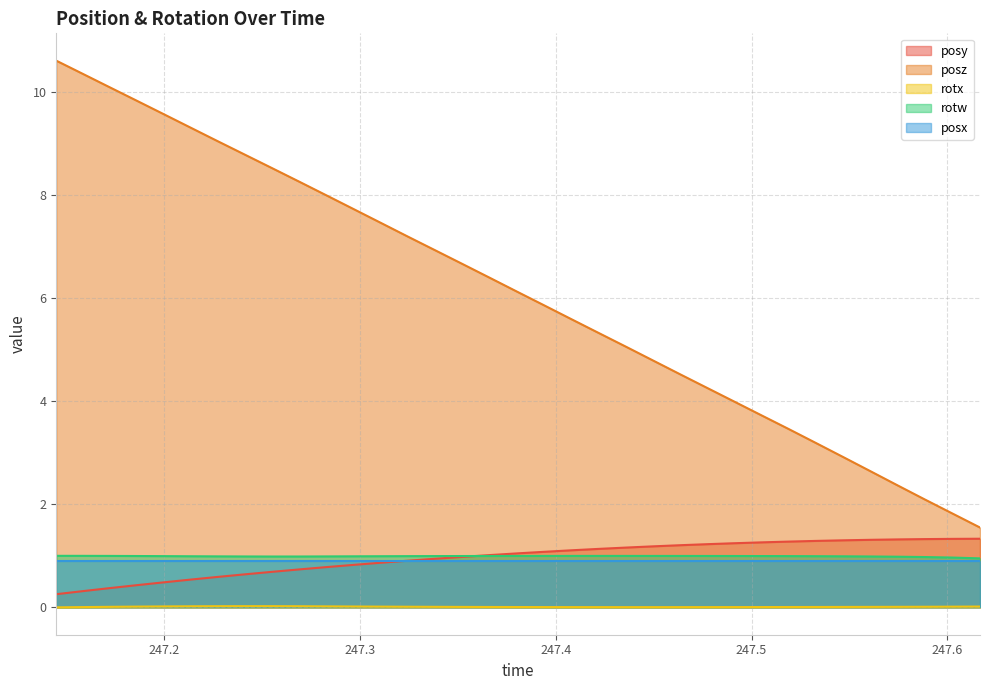

True or false: rotw and rotx intersect in this chart.

False